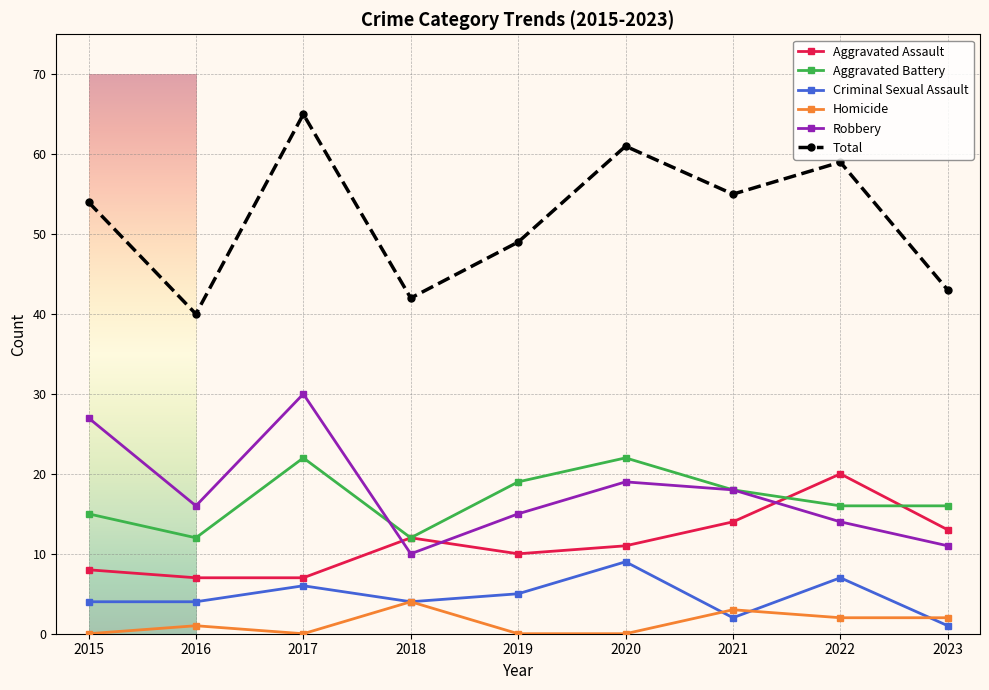

What value does the Aggravated Battery series have at 2020, to the nearest 5?

20